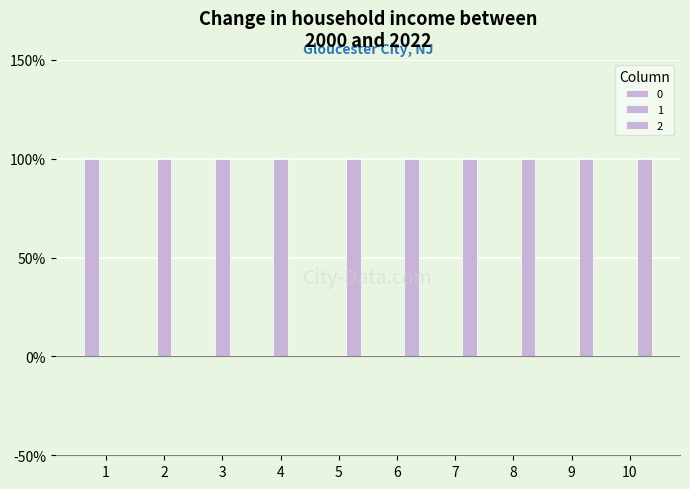

True or false: 1 has a value of 0 at 7.

True